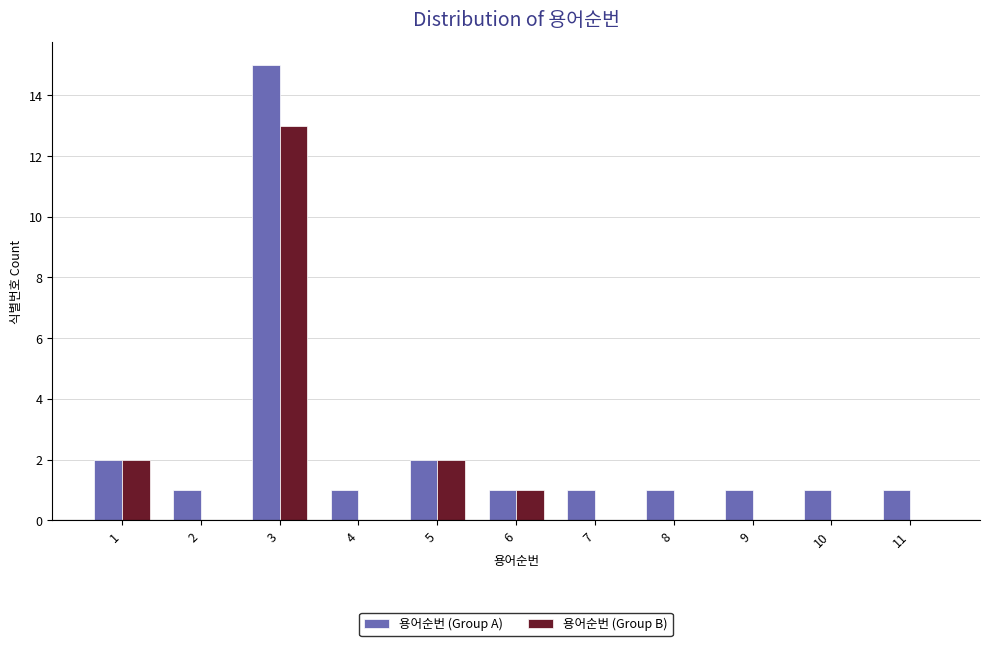

Which series has the largest total across all categories?

용어순번 (Group A)